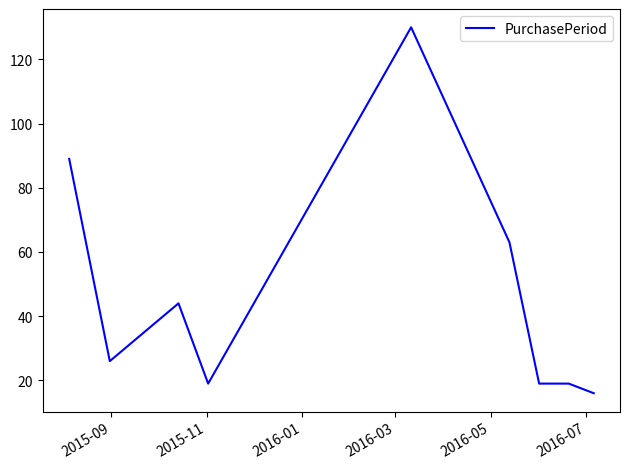

What is the smallest value displayed?

16